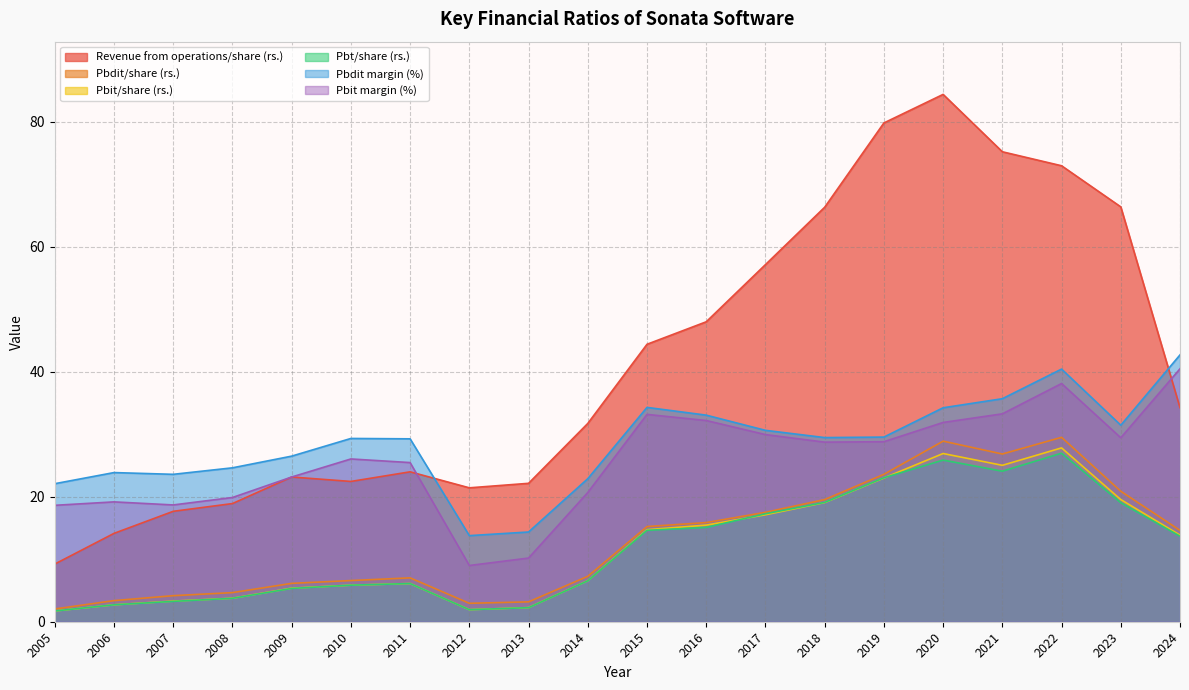

What is the difference between the maximum and minimum values in the Pbt/share (rs.) series?

25.2